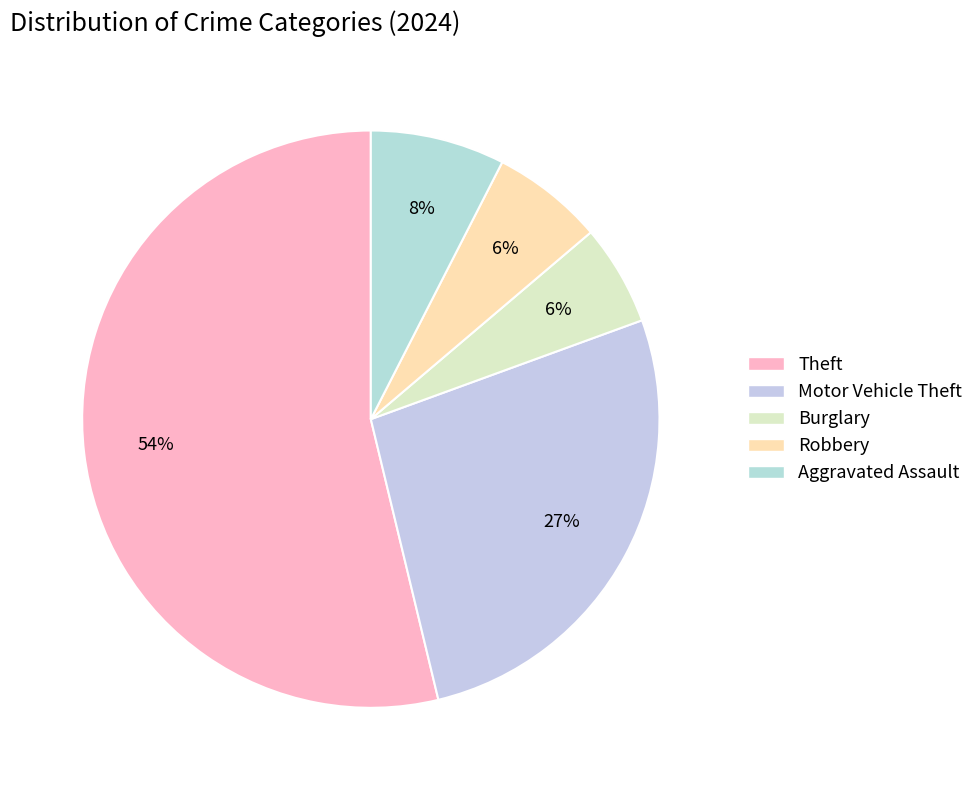

What is the ratio of the value at Aggravated Assault to the value at Burglary?

1.3